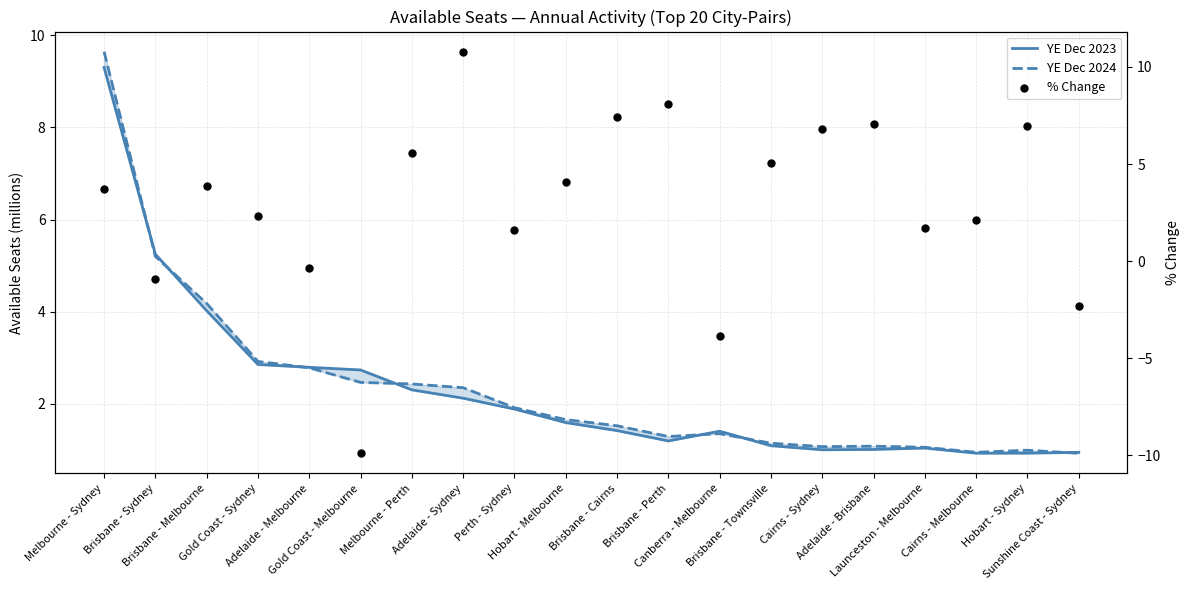

Which series reaches the maximum Y coordinate?

% Change